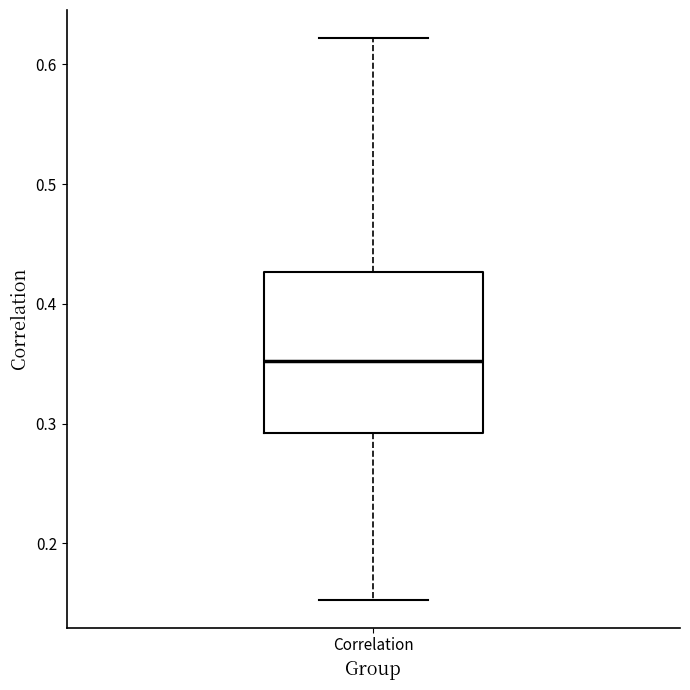

Where is the upper edge of the box for Correlation on the y-axis? The values are not printed on the chart, so give them approximately, as read against the axis.

0.43